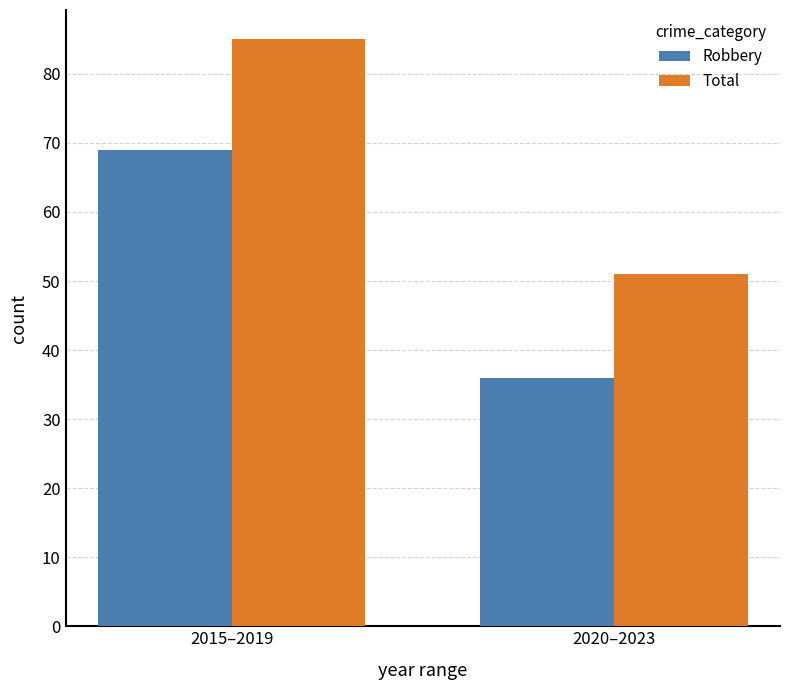

What is the label of the 2nd bar from the right?

2015–2019